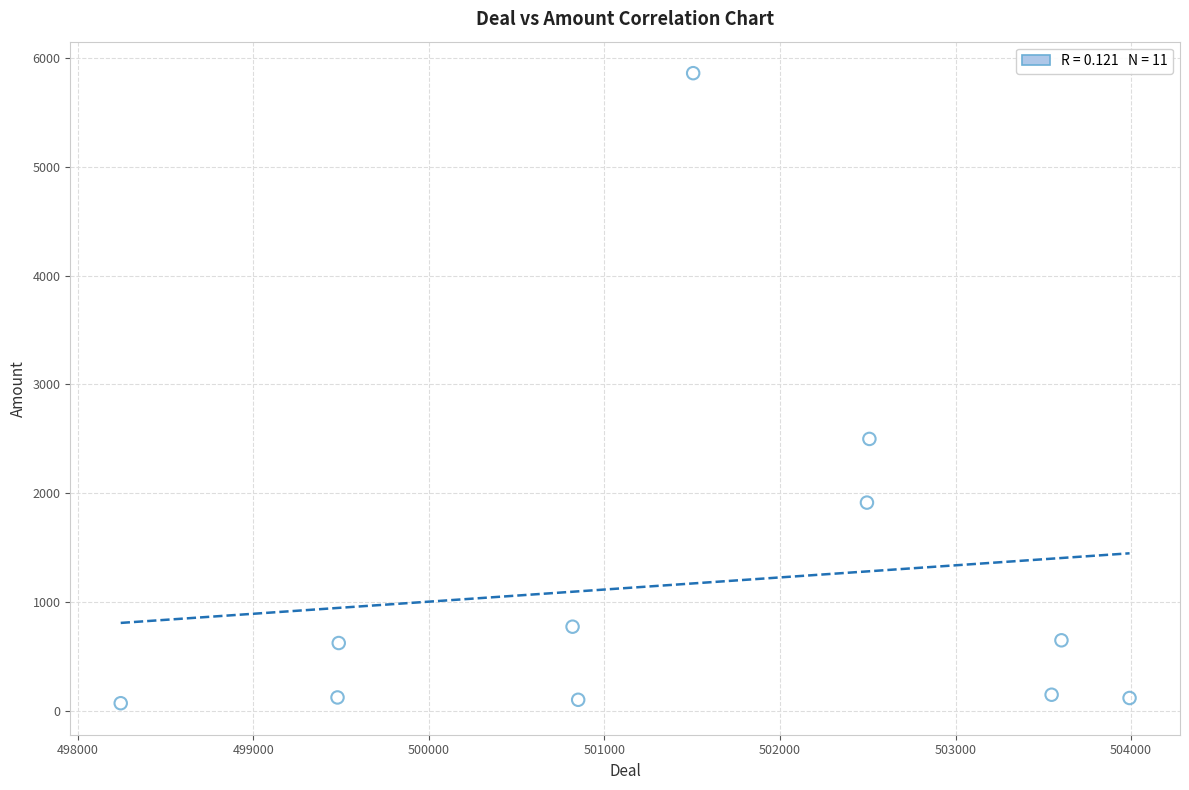

What Y value in the scatter plot is closest to 2966?

2500.0